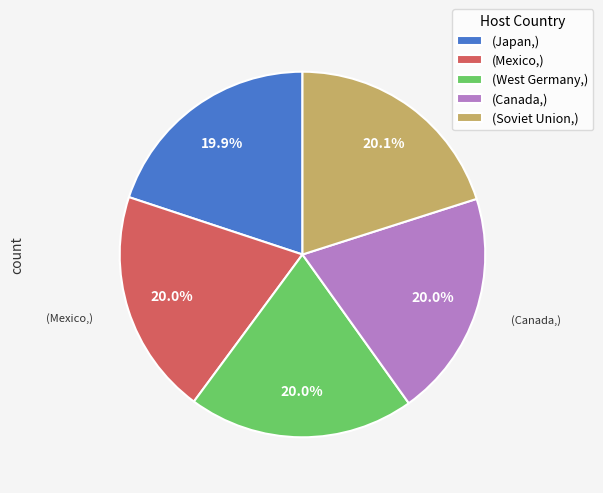

What is the ratio of the value at (West Germany,) to the value at (Soviet Union,)?

1.0